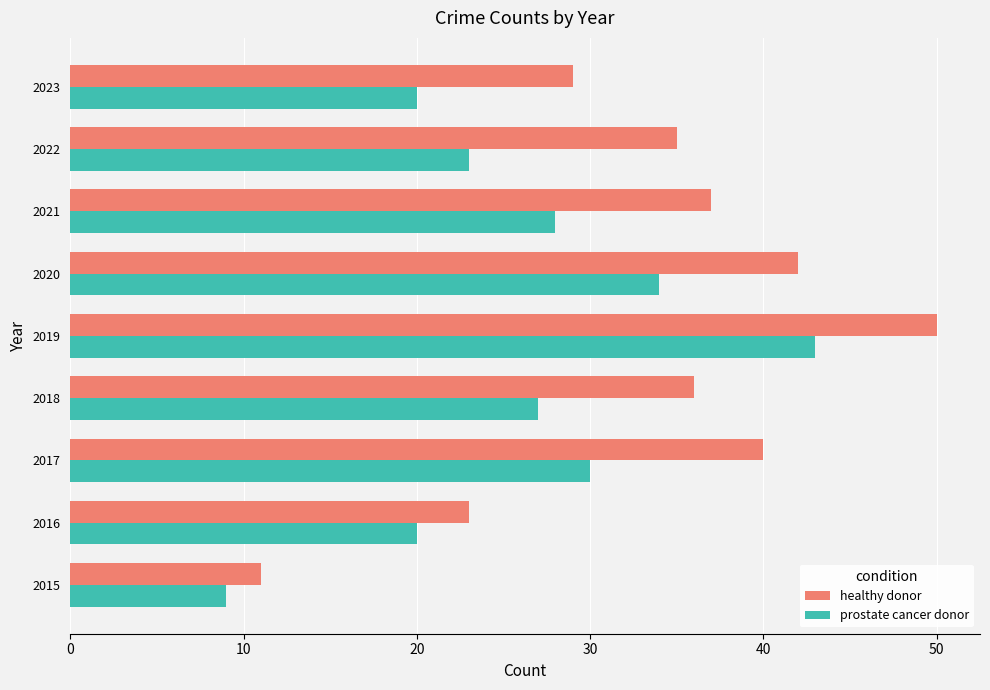

The prostate cancer donor series shows 68 at 2019. True or false?

False